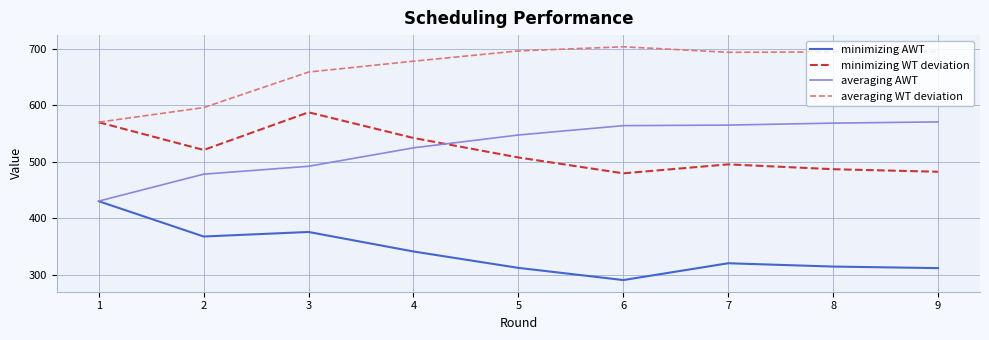

At which category does minimizing WT deviation reach its first local valley?

2